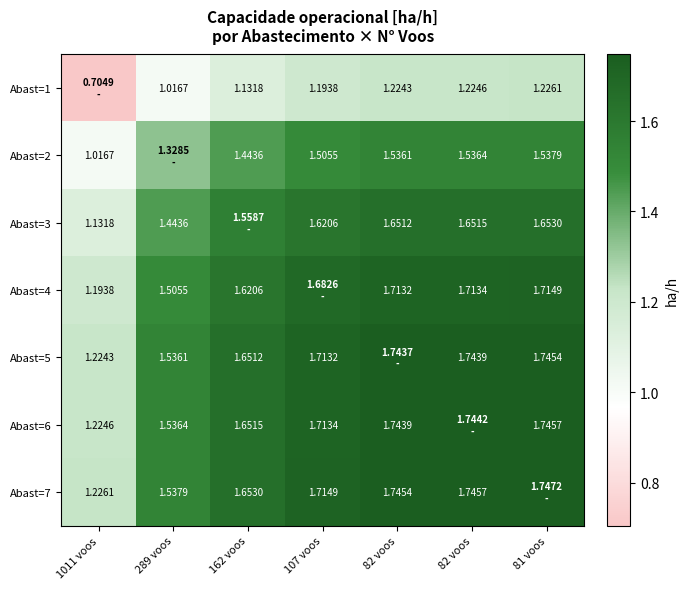

Which category has the highest value in the Abast=7 series?

81 voos